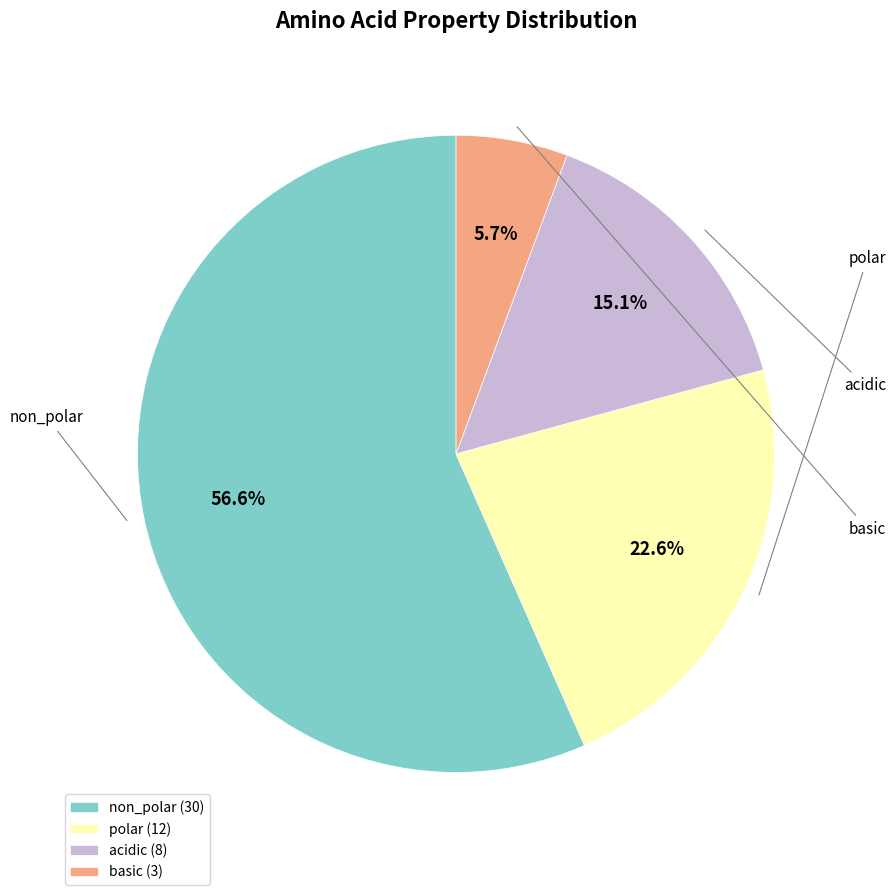

To the nearest percent, what is the combined percentage of basic and non_polar?

62%